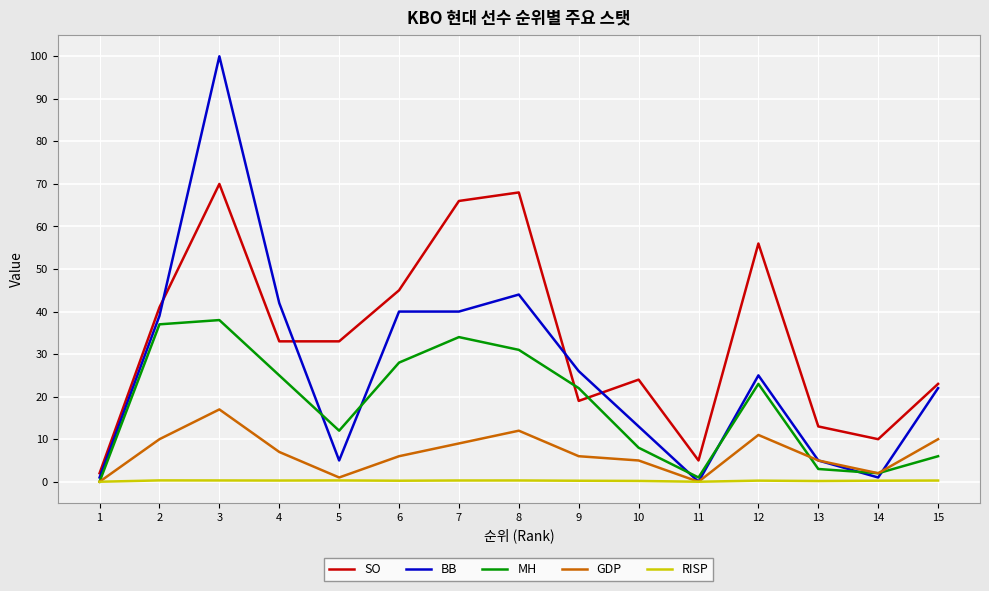

Which series has the largest range (max minus min)?

BB